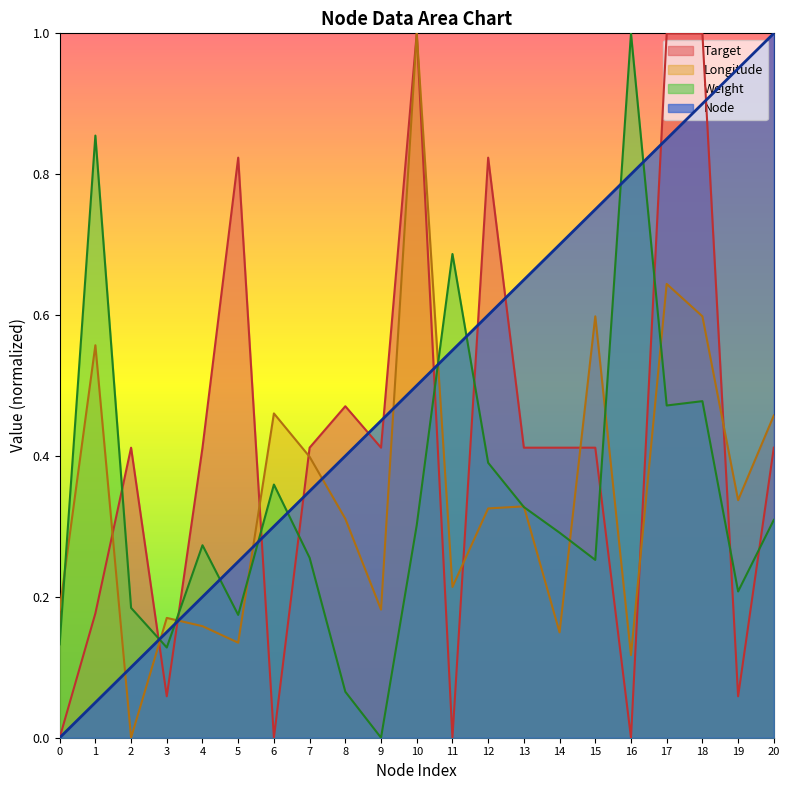

The value of Node at 9 is 0.4. True or false?

True